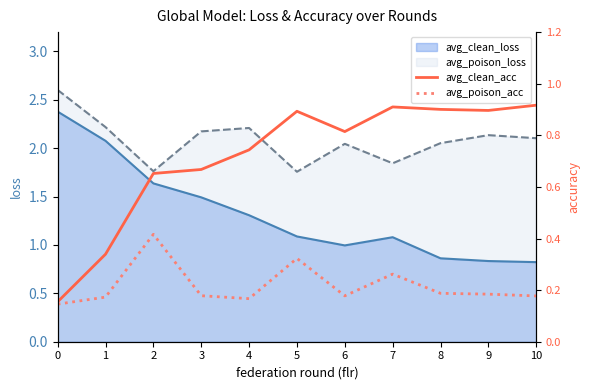

True or false: avg_clean_loss and avg_poison_loss cross at least once.

False